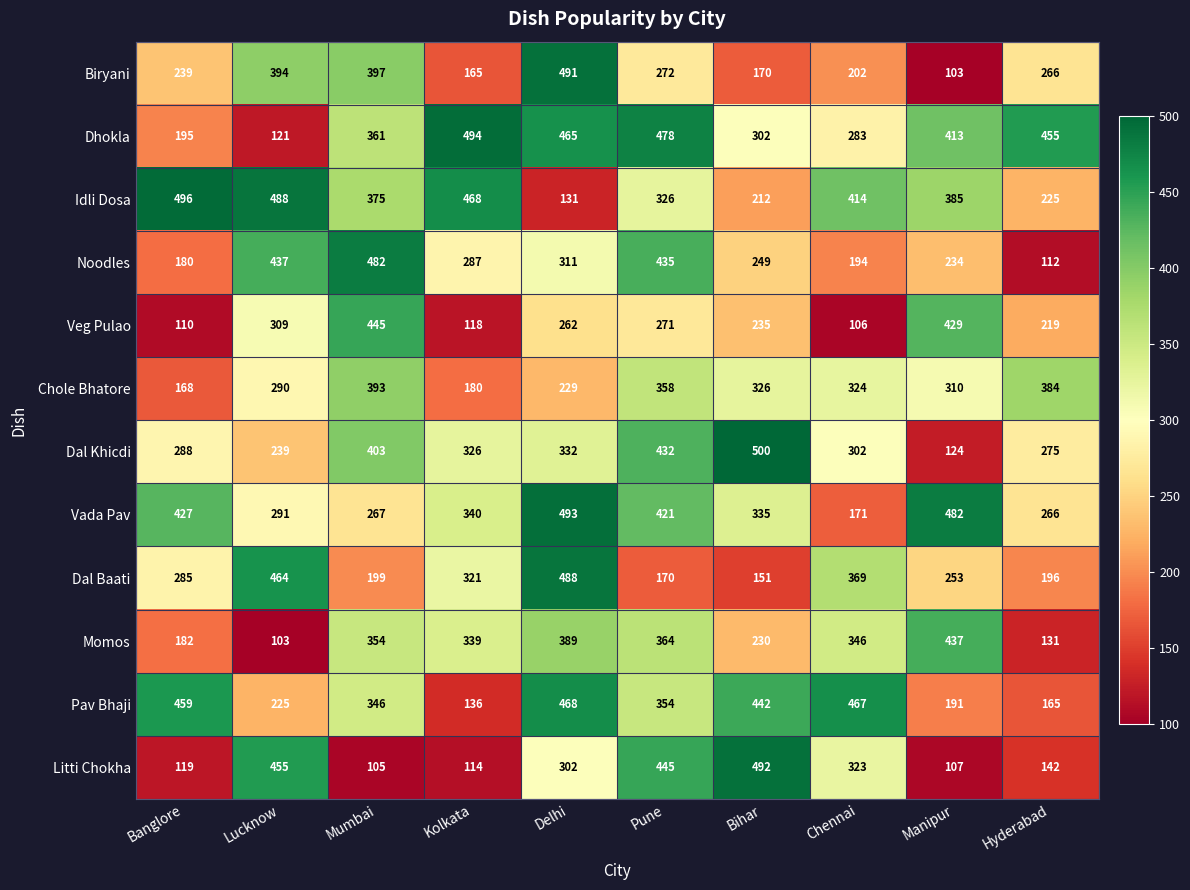

Is it true that Noodles equals 180 at Banglore?

True